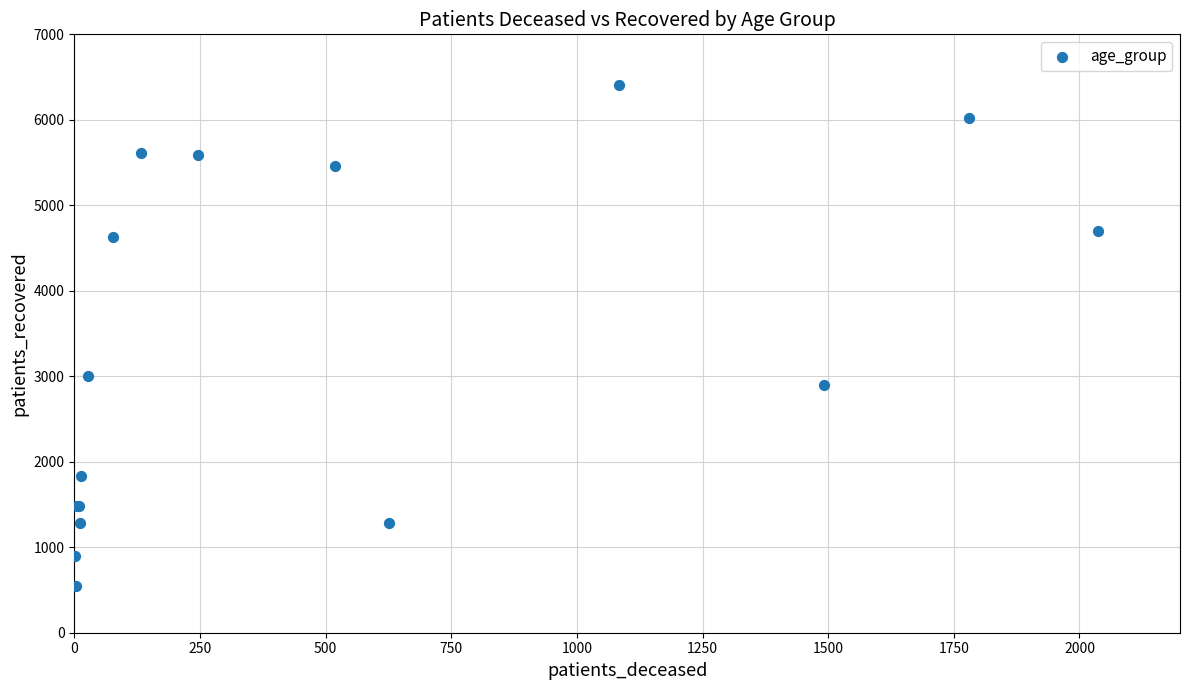

What Y value in the scatter plot is closest to 3479?

3004